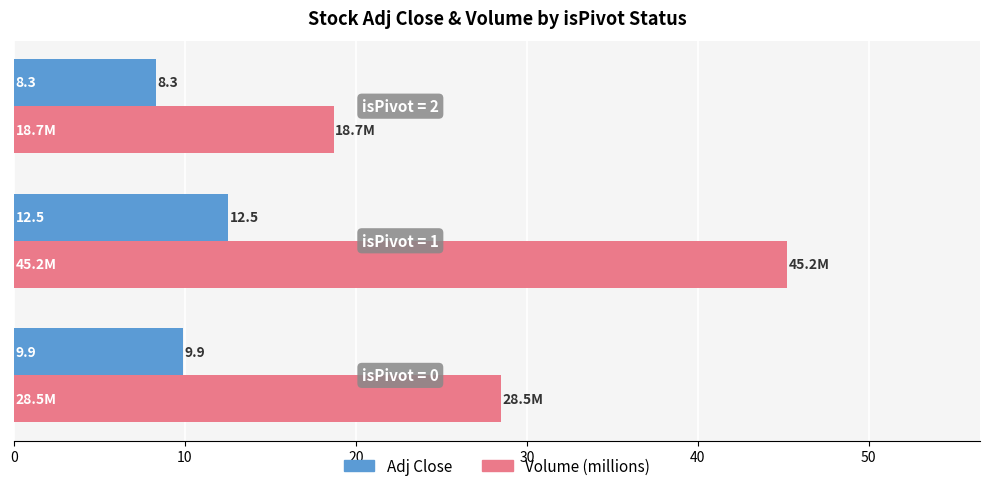

Which series has the largest total across all categories?

Volume (millions)